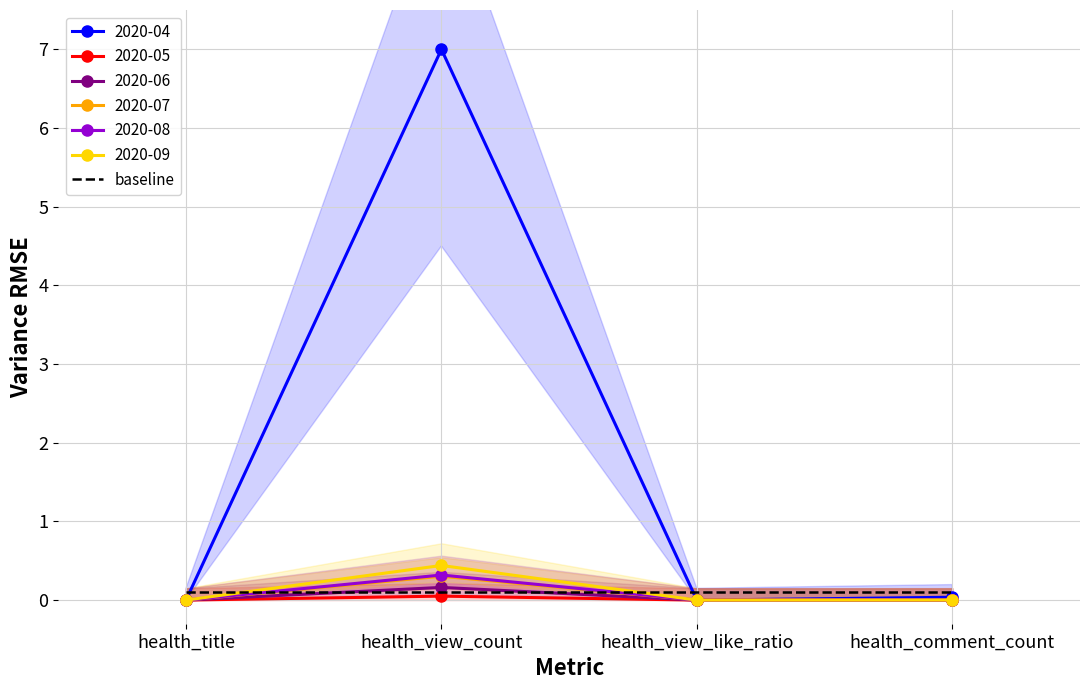

Reading left to right, list all the values displayed in this chart.

2020-04: health_title=0.0	health_view_count=7.0	health_view_like_ratio=0.0	health_comment_count=0.0
2020-05: health_title=0.0	health_view_count=0.1	health_view_like_ratio=0.0	health_comment_count=0.0
2020-06: health_title=0.0	health_view_count=0.2	health_view_like_ratio=0.0	health_comment_count=0.0
2020-07: health_title=0.0	health_view_count=0.3	health_view_like_ratio=0.0	health_comment_count=0.0
2020-08: health_title=0.0	health_view_count=0.3	health_view_like_ratio=0.0	health_comment_count=0.0
2020-09: health_title=0.0	health_view_count=0.4	health_view_like_ratio=0.0	health_comment_count=0.0